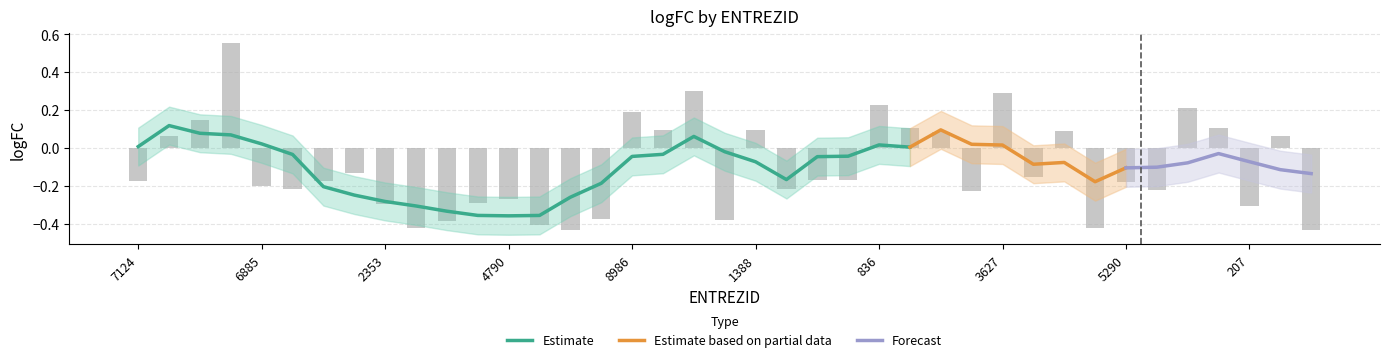

What is the sum of all values?

-4.1